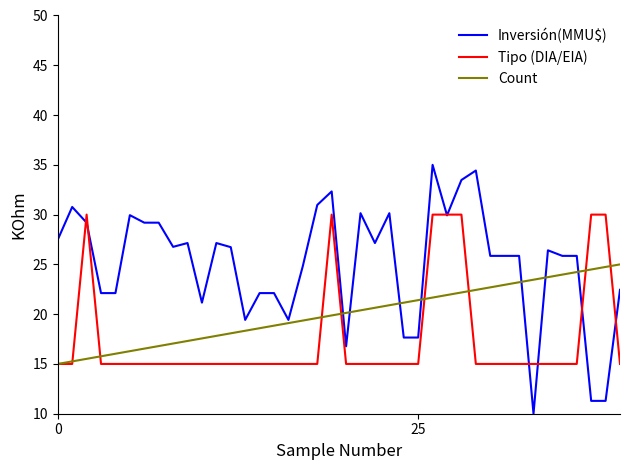

What is the greatest value displayed?

35.0